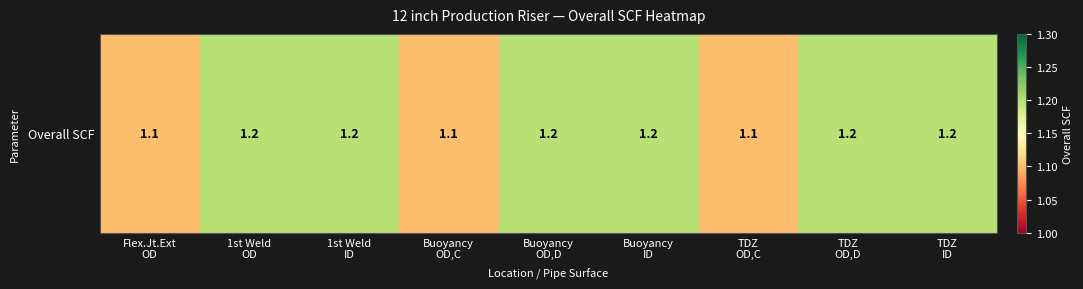

Which label corresponds to the smallest value in the chart?

Flex.Jt.Ext
OD